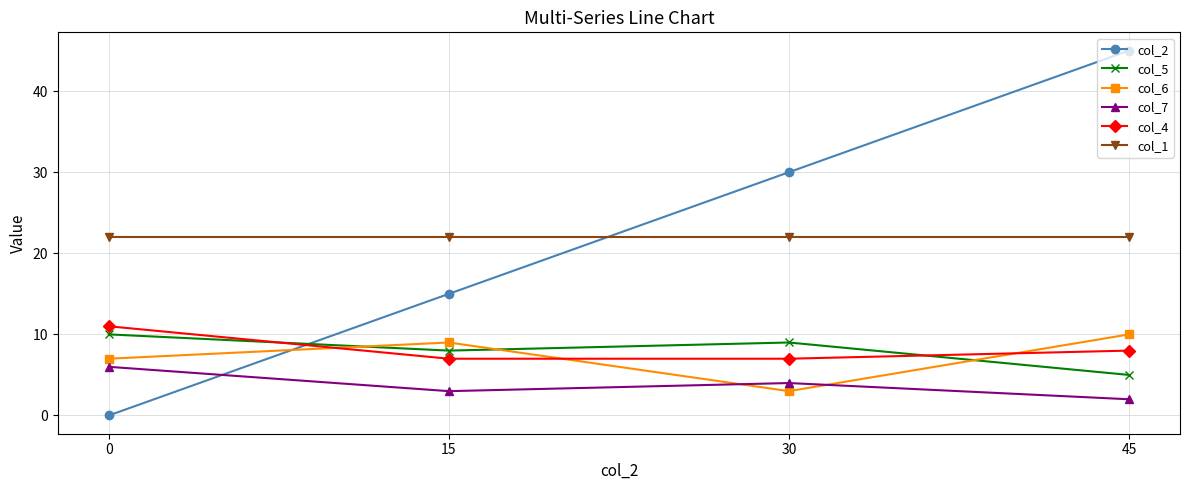

What is the lowest value of the col_5 series?

5